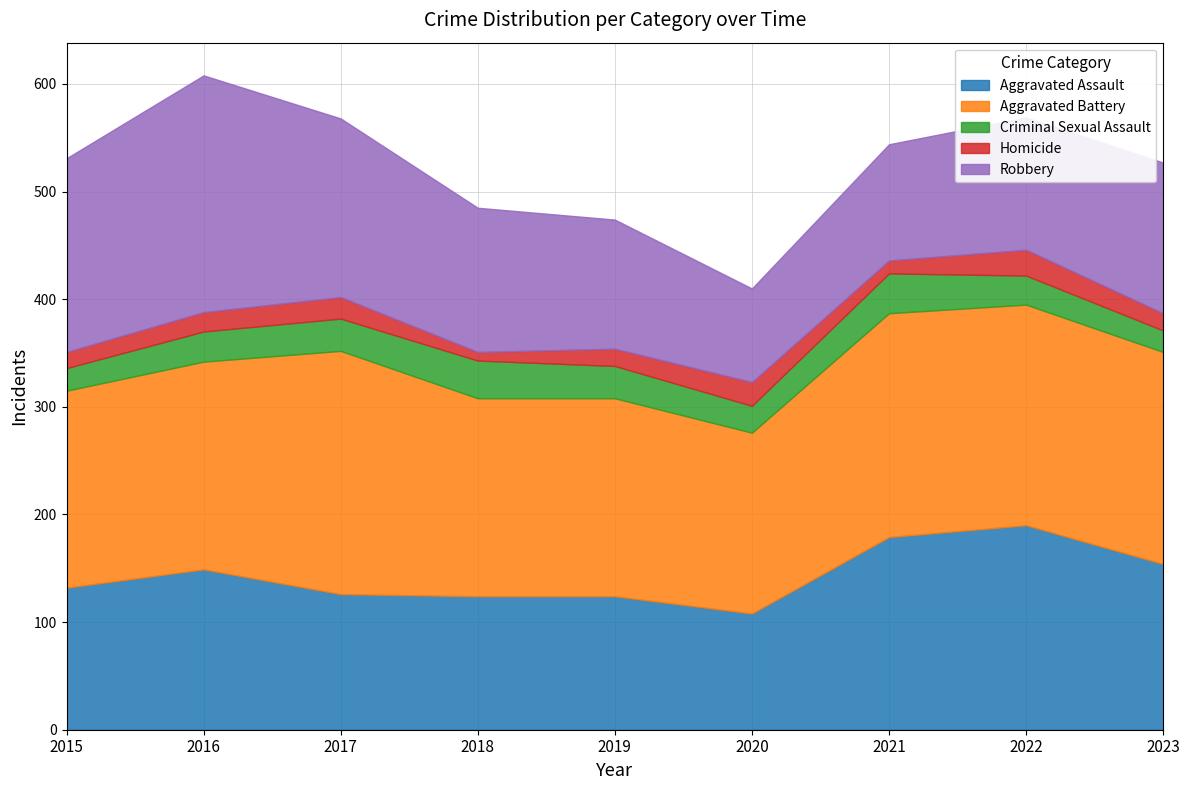

In Homicide, how many points are higher than both neighbors (excluding endpoints)?

3